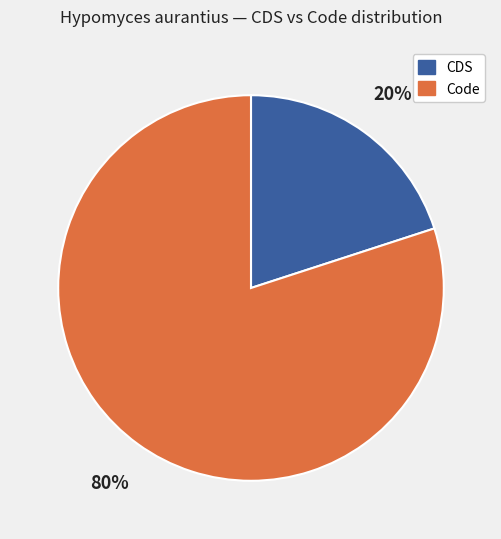

Does any single category account for the majority?

Yes